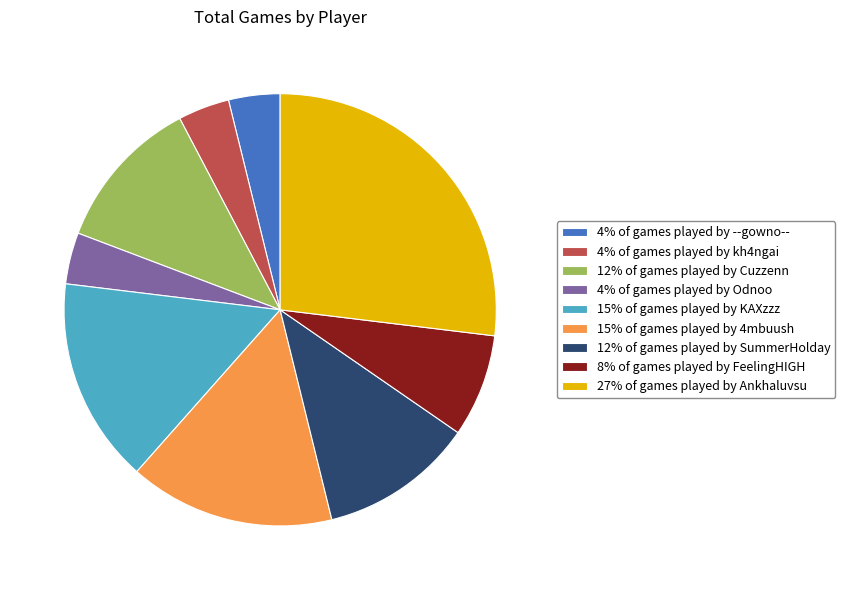

Which slice is the largest?

27% of games played by Ankhaluvsu